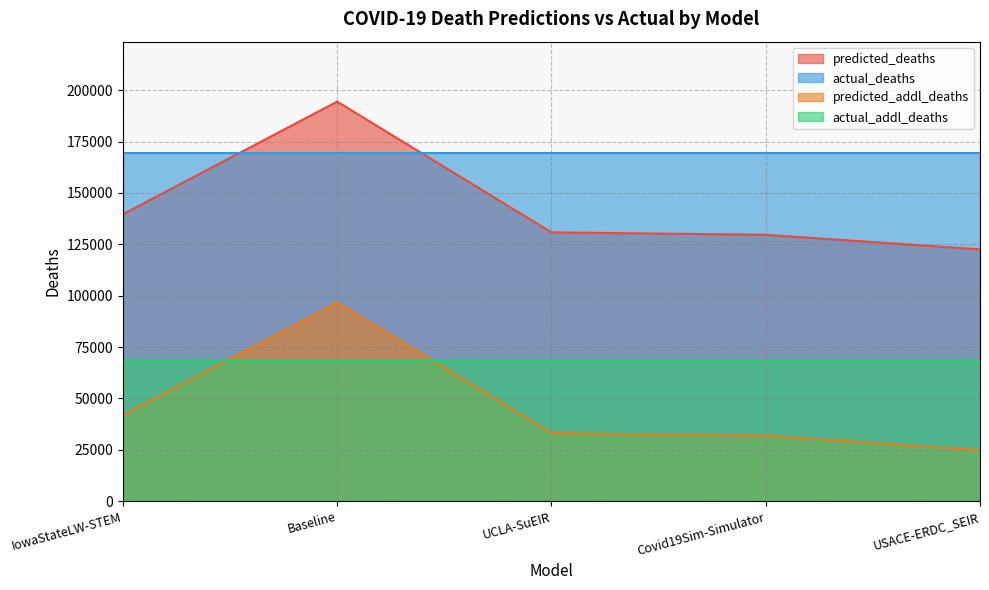

What value does the predicted_addl_deaths series have at IowaStateLW-STEM?

41924.0